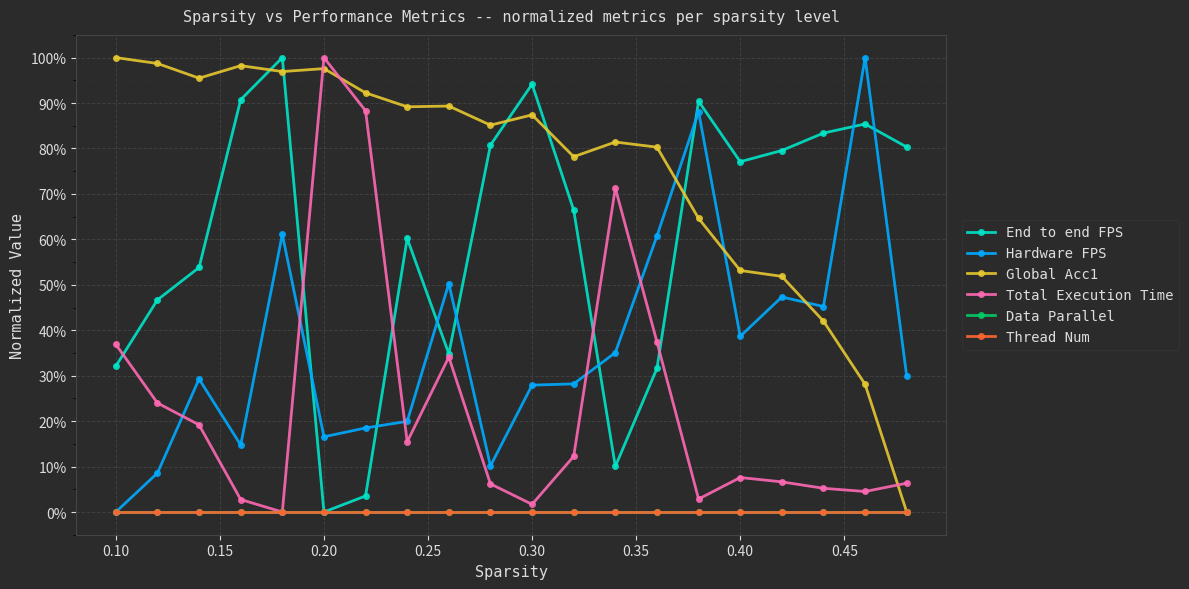

Which series has the widest spread of values?

End to end FPS